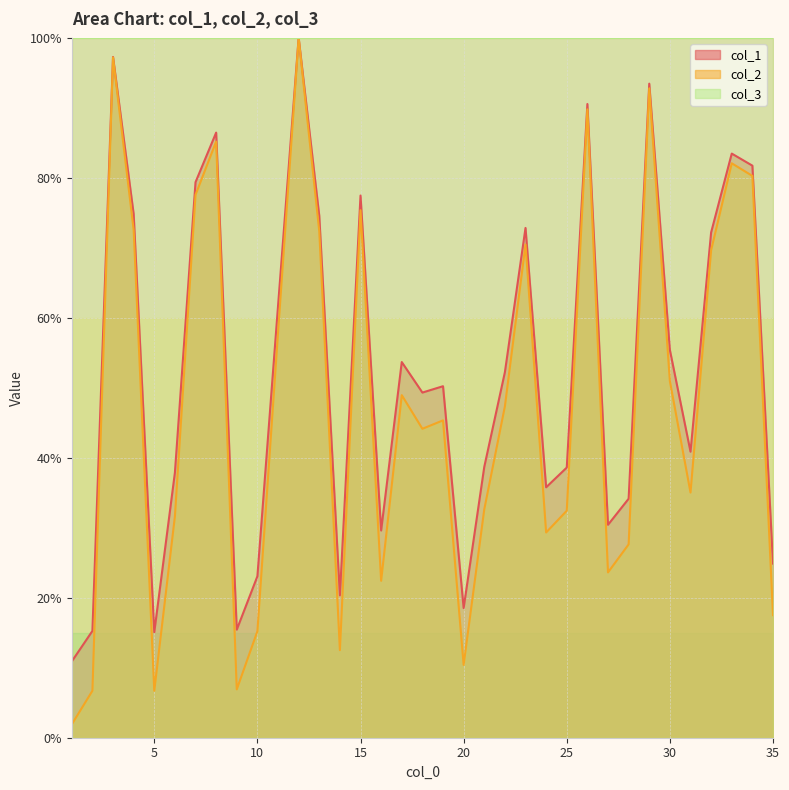

What is the lowest value of the col_1 series?

10.9